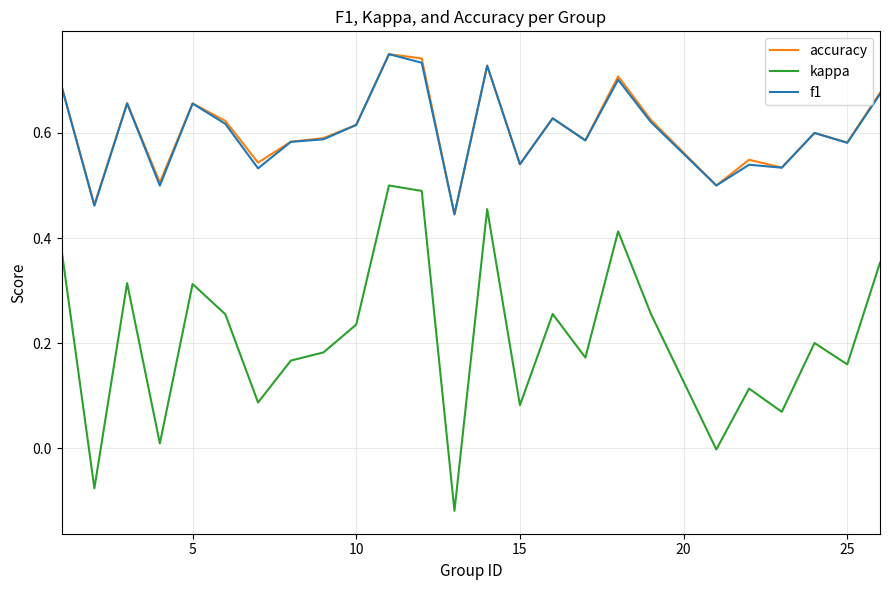

True or false: accuracy and kappa cross at least once.

False